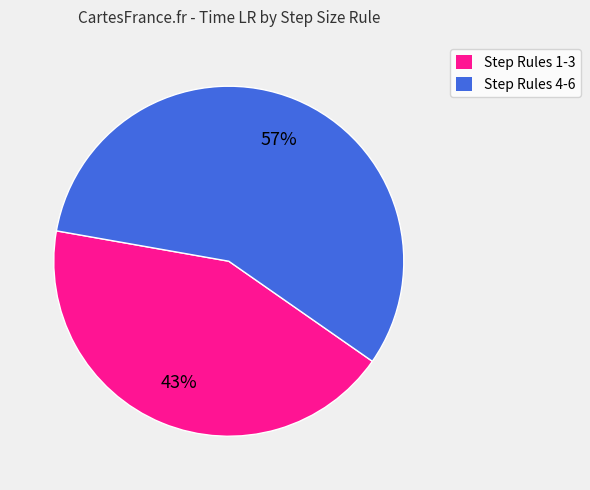

Does any single category account for the majority?

Yes